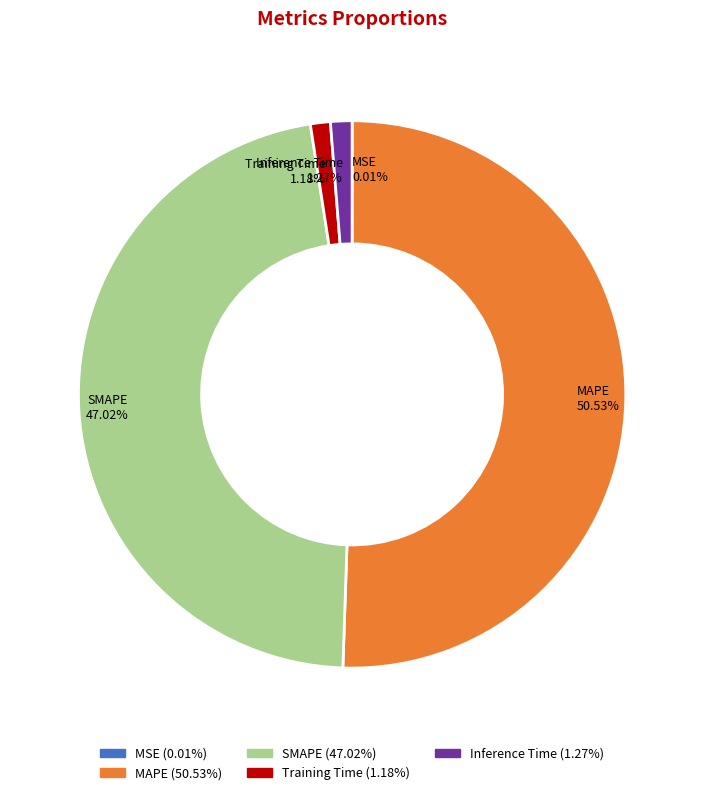

Between Training Time and SMAPE, which is larger?

SMAPE